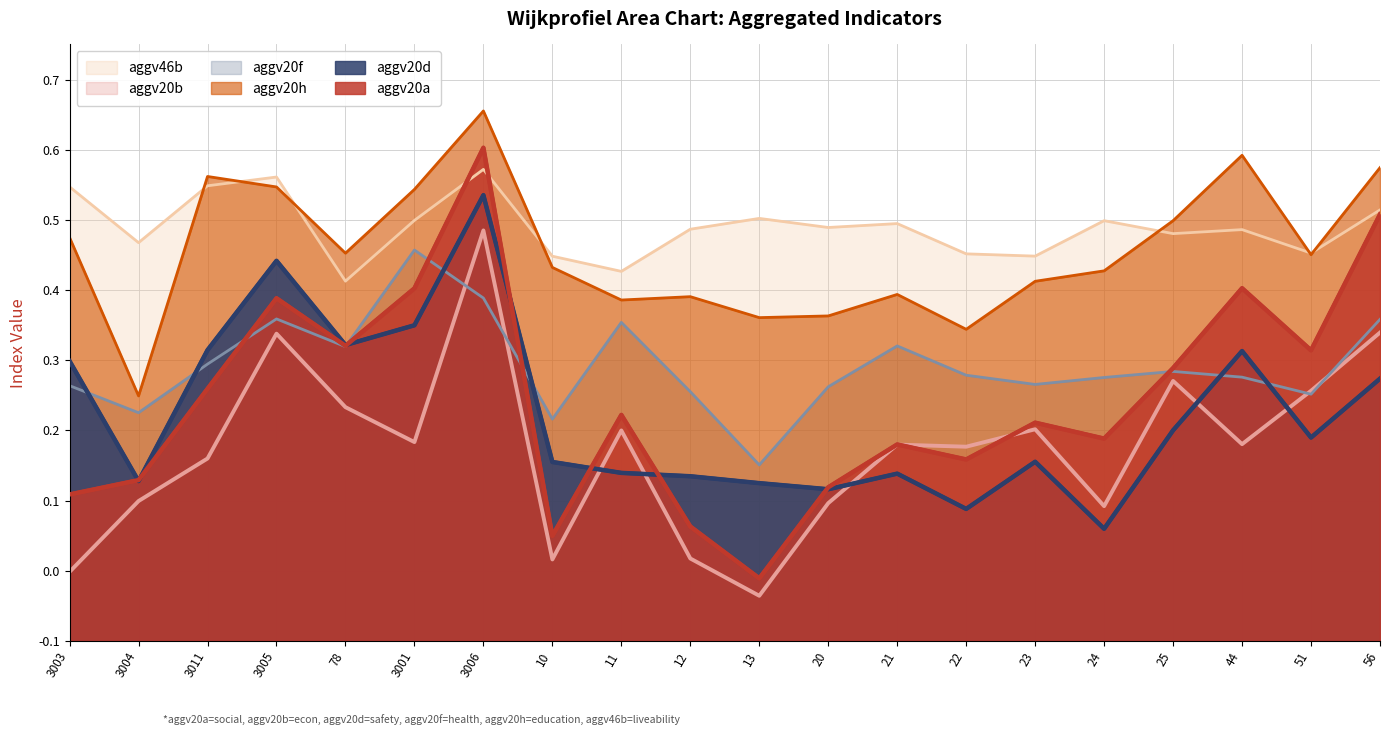

What is the highest value of the aggv46b series?

0.7